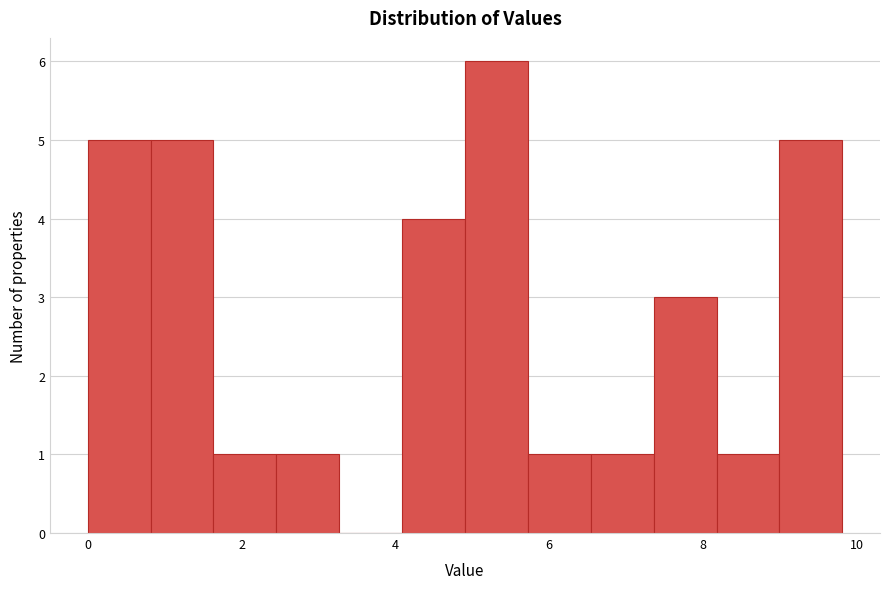

Over which range of the x-axis is the bar tallest?

5.0 to 5.8